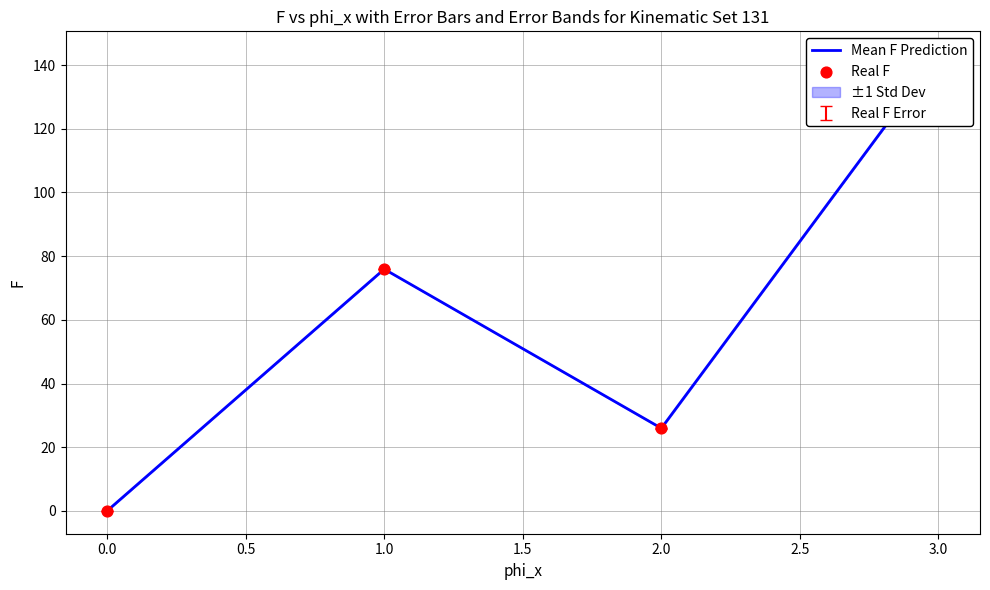

Which series contains the highest Y value?

Mean F Prediction